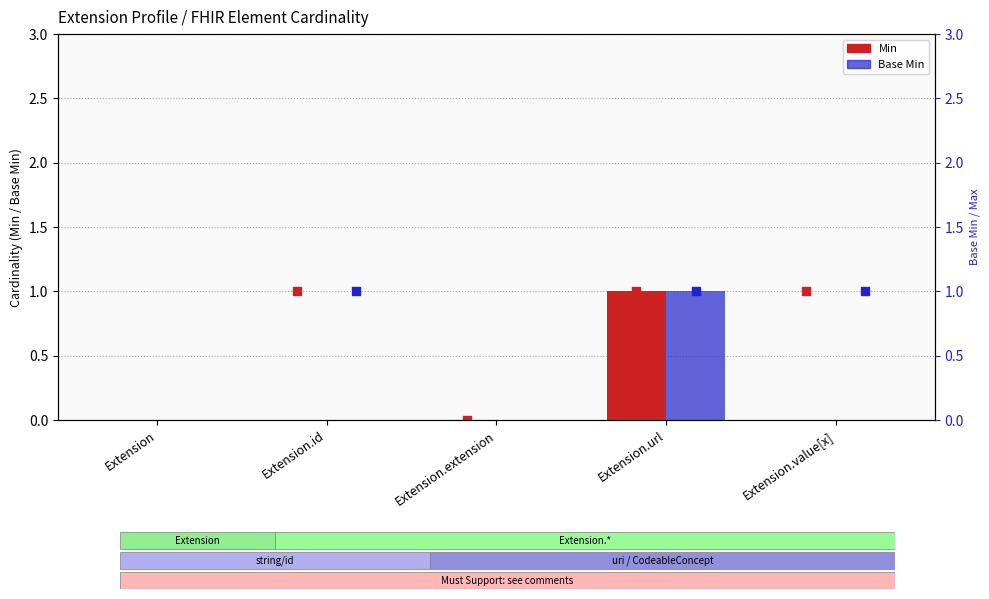

Which series has the largest total across all categories?

Min